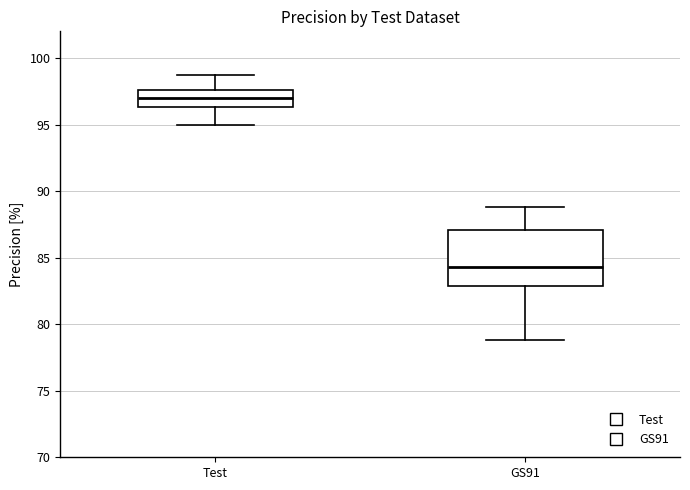

Reading left to right, read every box against the y-axis: the position of its median line, the range the box covers, and the ends of its whiskers. The values are not printed on the chart, so give them approximately, as read against the axis.

Test: median 97.0, box 96.5 to 97.5, whiskers 95.0 to 98.5
GS91: median 84.5, box 83.0 to 87.0, whiskers 79.0 to 89.0